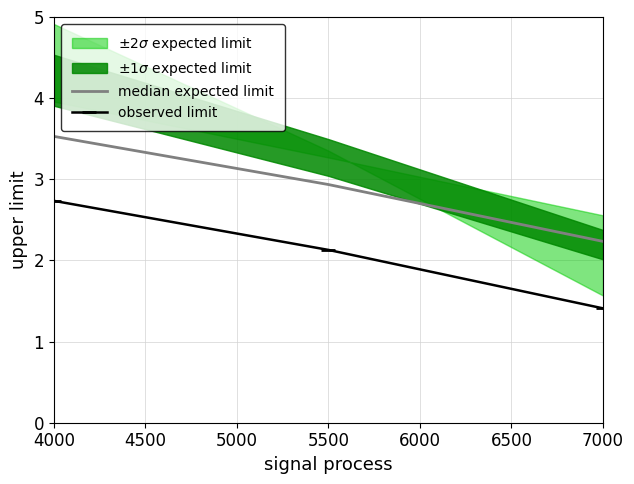

Is the value of observed limit at 7000 greater than the value of median expected limit at 5500?

No